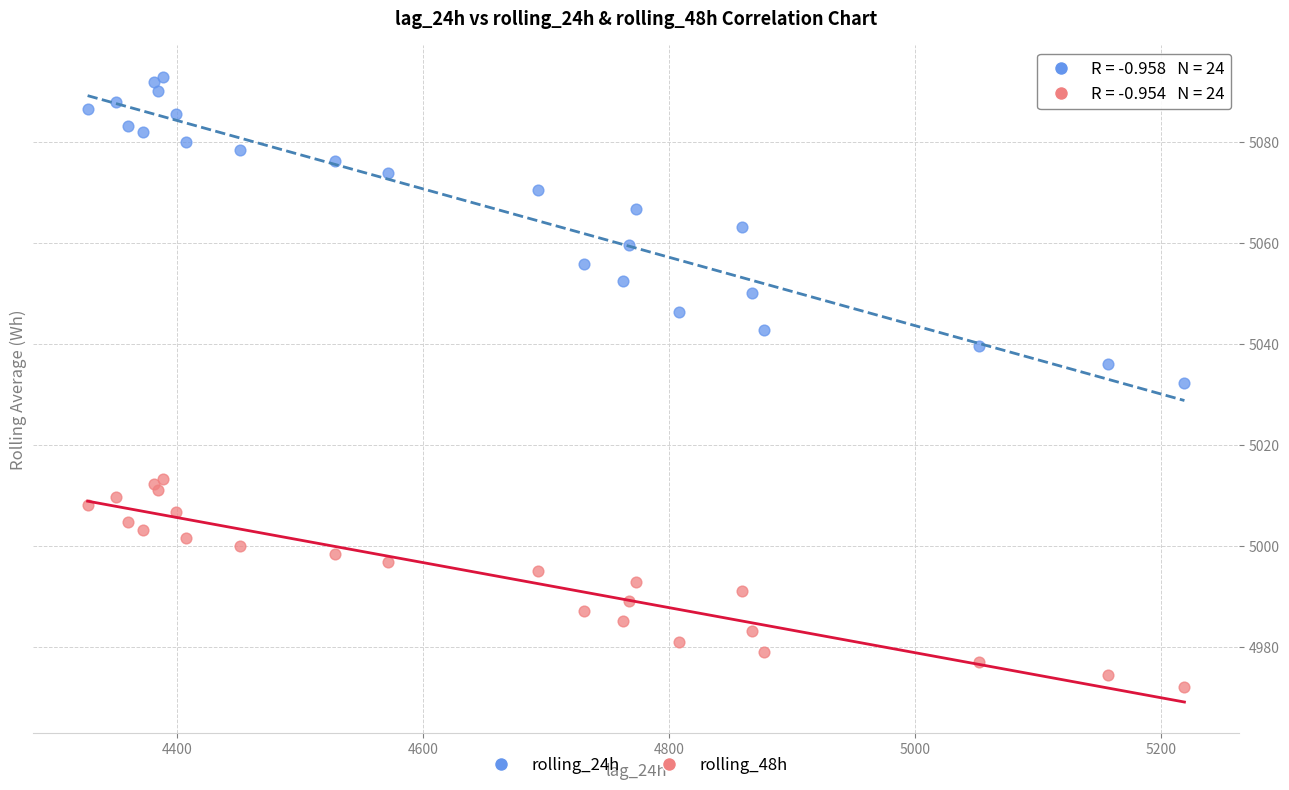

Which series reaches the maximum Y coordinate?

rolling_24h